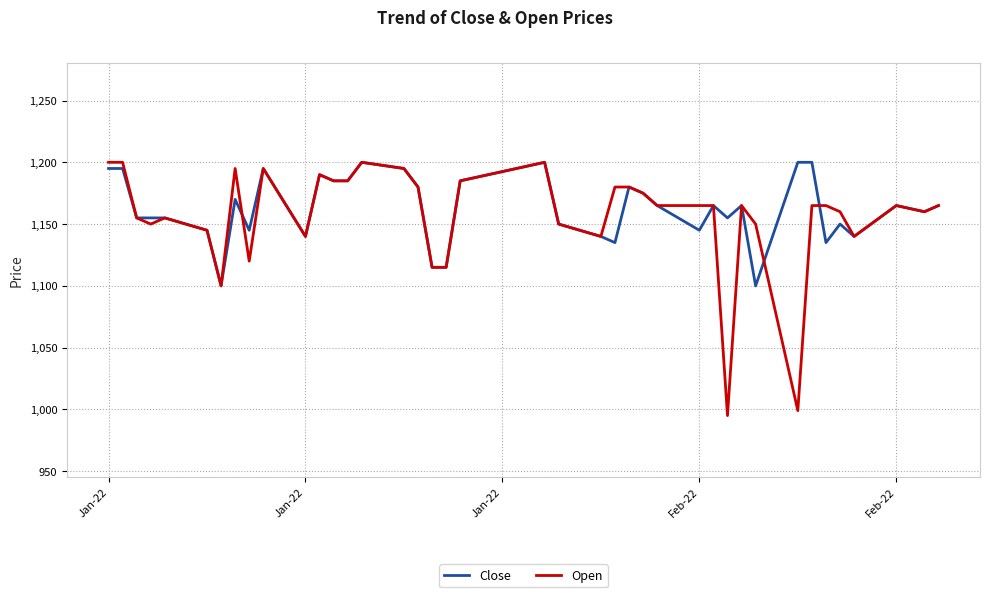

Which series has the widest spread of values?

Open